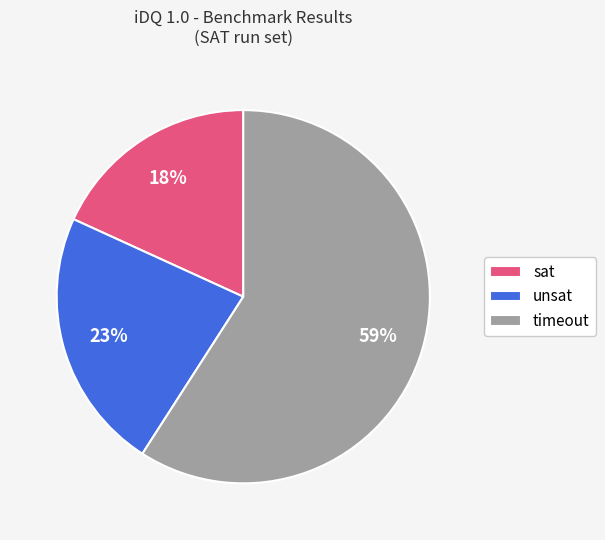

Which slice is the largest?

timeout